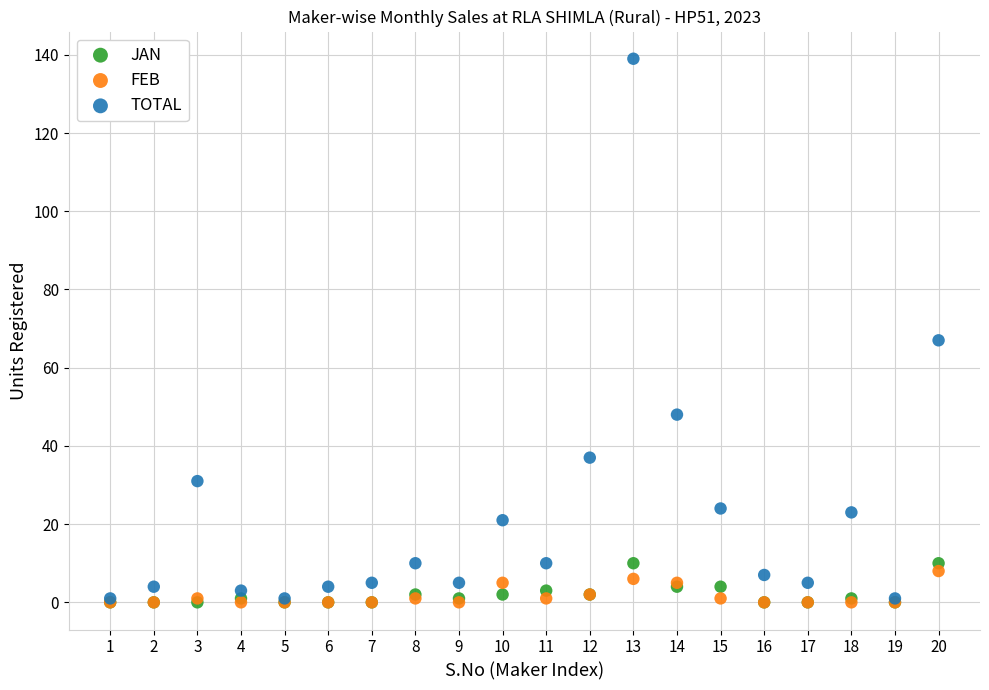

Across all series, what Y value is closest to 69?

67